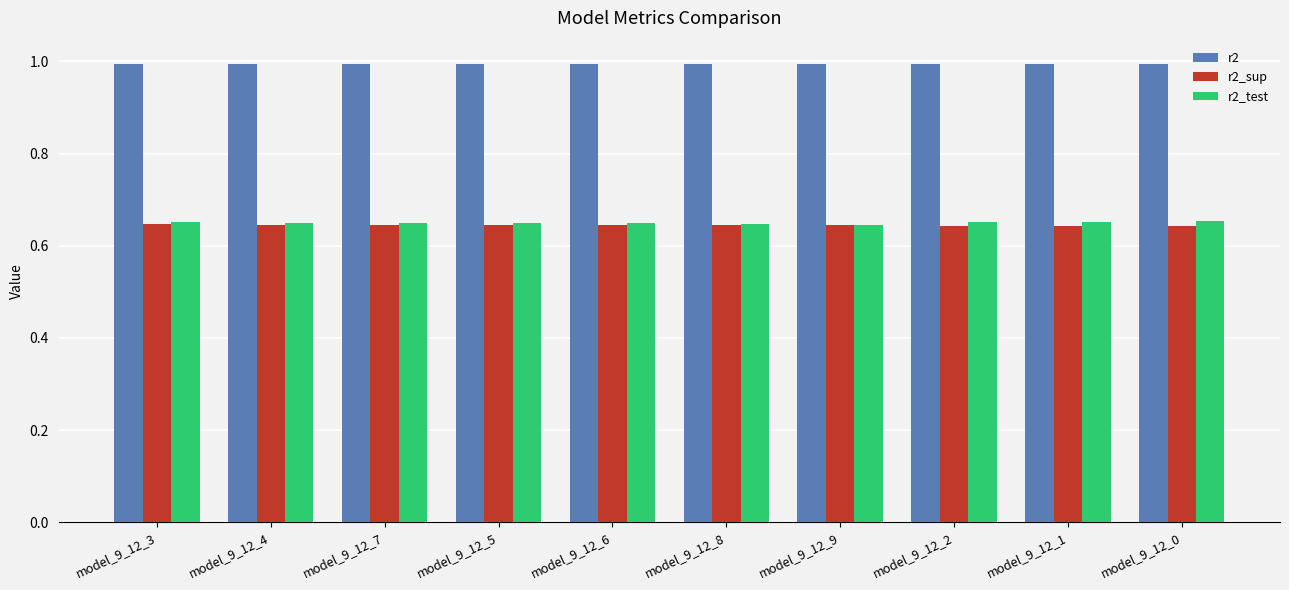

What is the difference between the highest and lowest values at model_9_12_6?

0.3